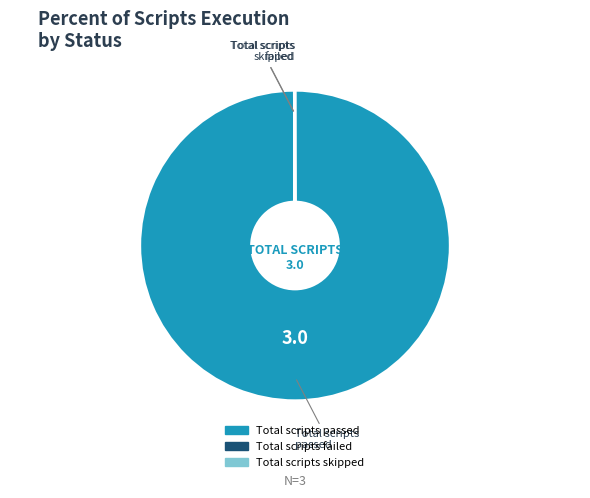

Which slice is the largest?

Total scripts passed